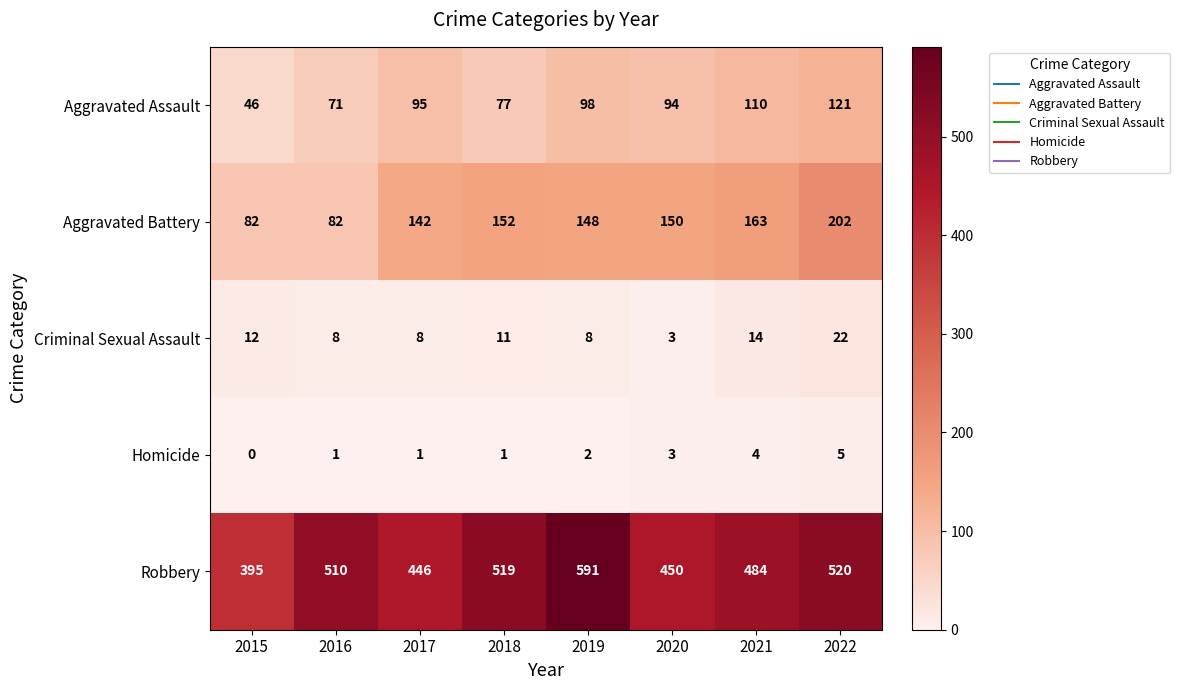

Which category has the highest value in the Aggravated Assault series?

2022